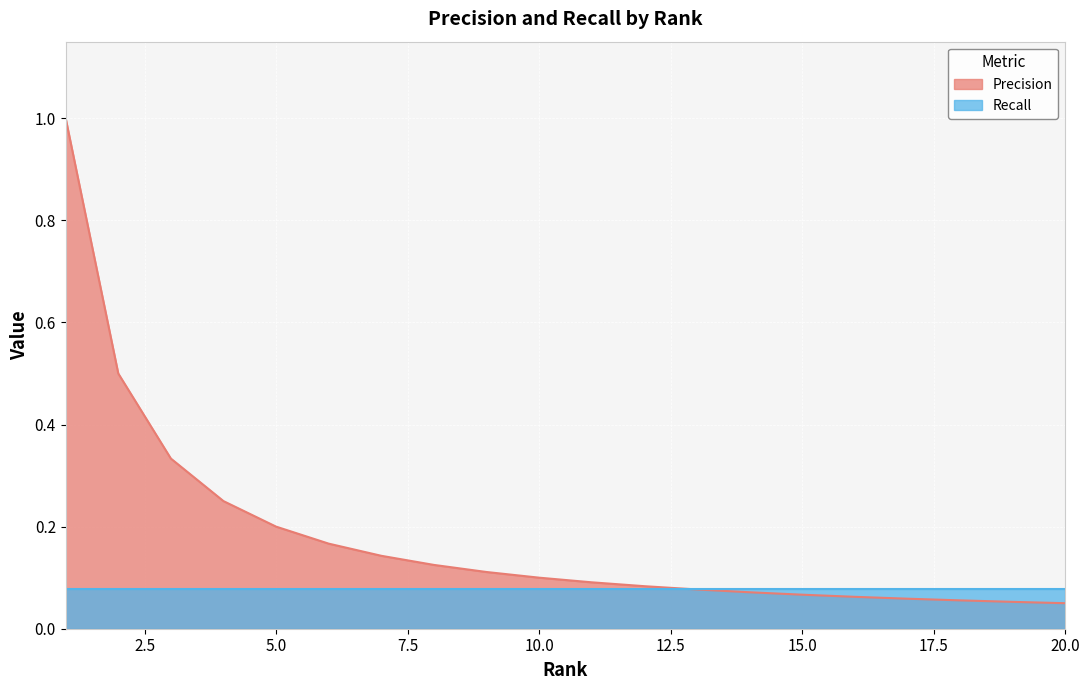

How many lines are shown in the chart?

2